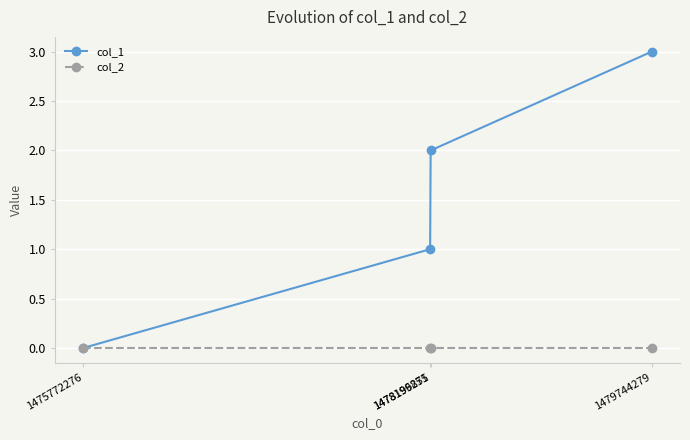

Reading left to right, list all the values displayed in this chart.

col_1: 0	1	2	3
col_2: 0	0	0	0